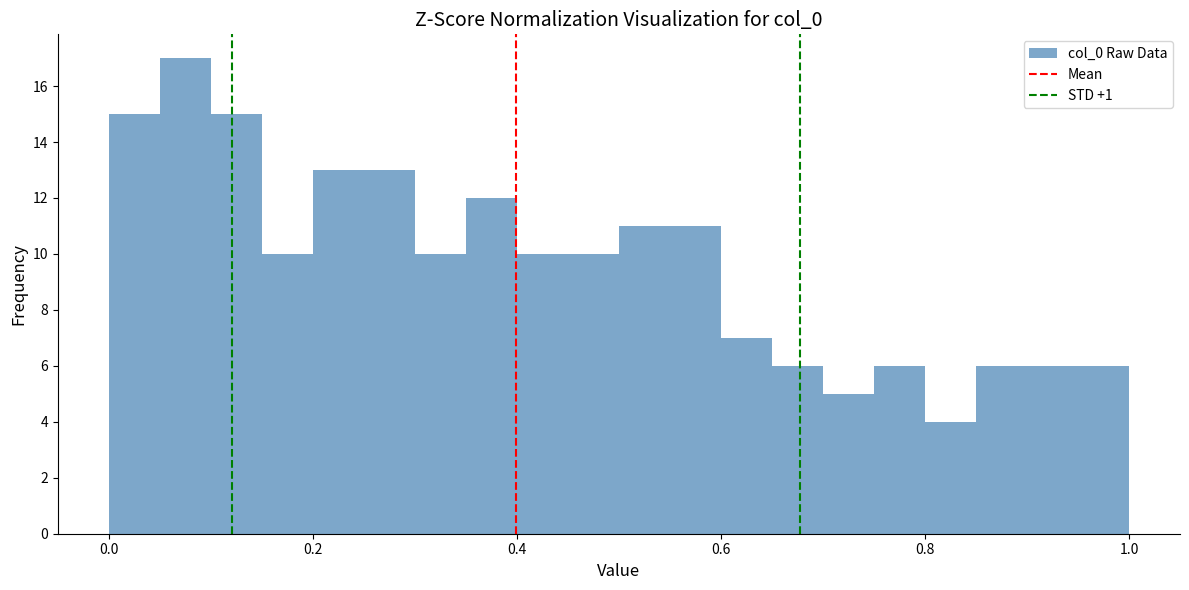

Read against the x-axis, roughly where is the centre of the tallest bar?

0.08